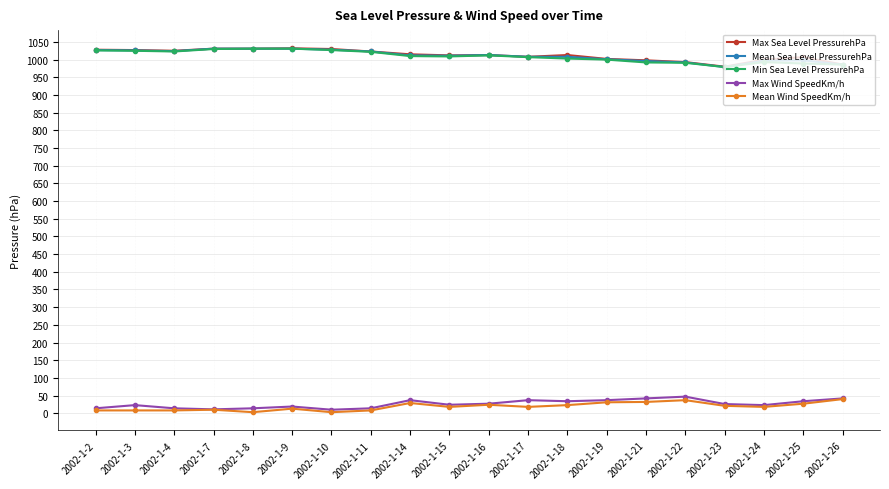

The value of Mean Sea Level PressurehPa at 2002-1-15 is 1011. True or false?

True